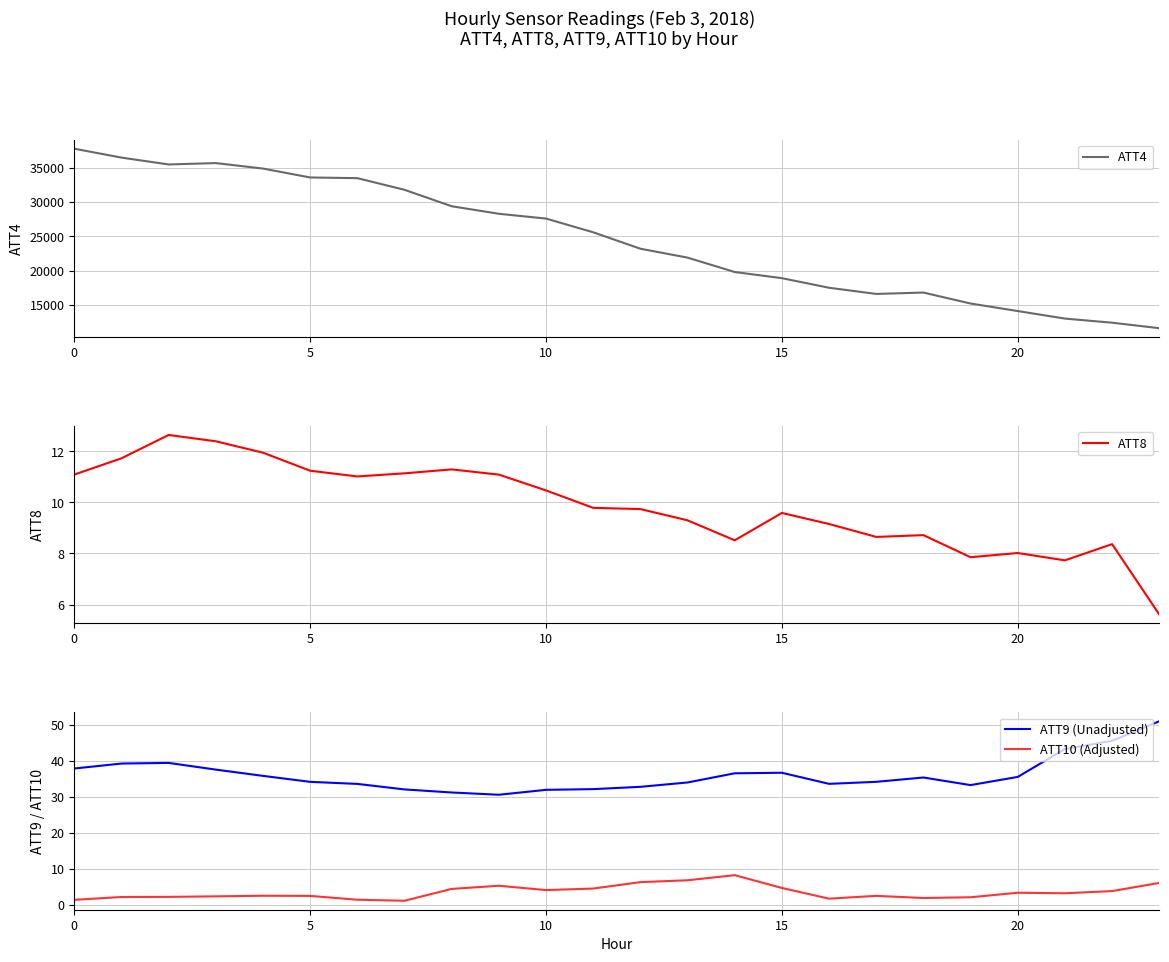

What is the sum of the ATT8 values at 17 and 10?

19.1